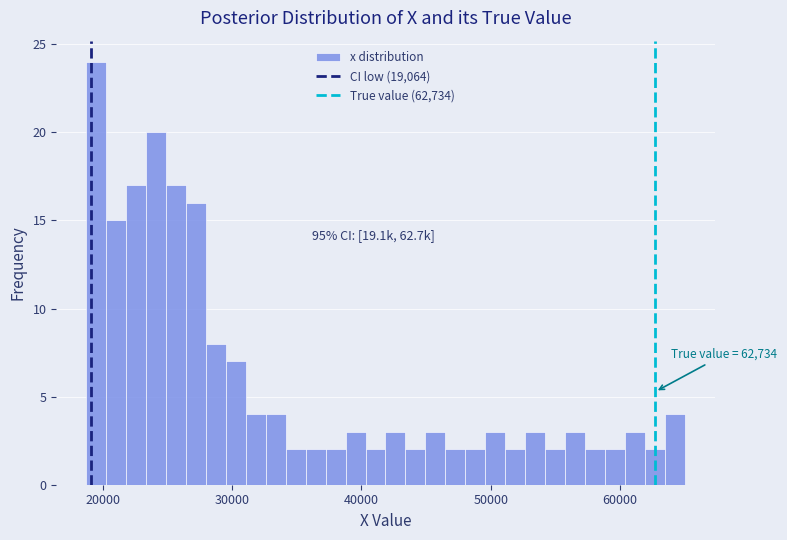

Around what value on the x-axis is the tallest bar? Give the approximate position of its centre, as read against the axis.

19000